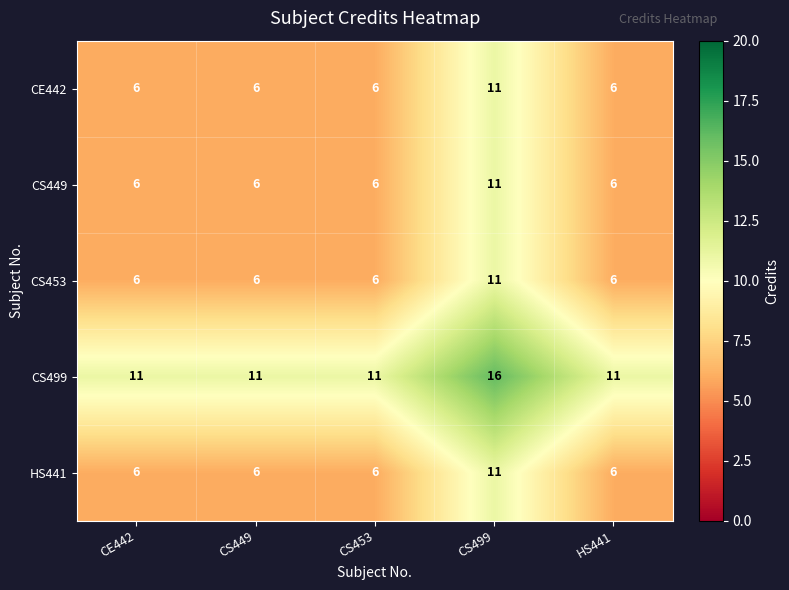

Count the CS499 values in the range 11 to 12.

4